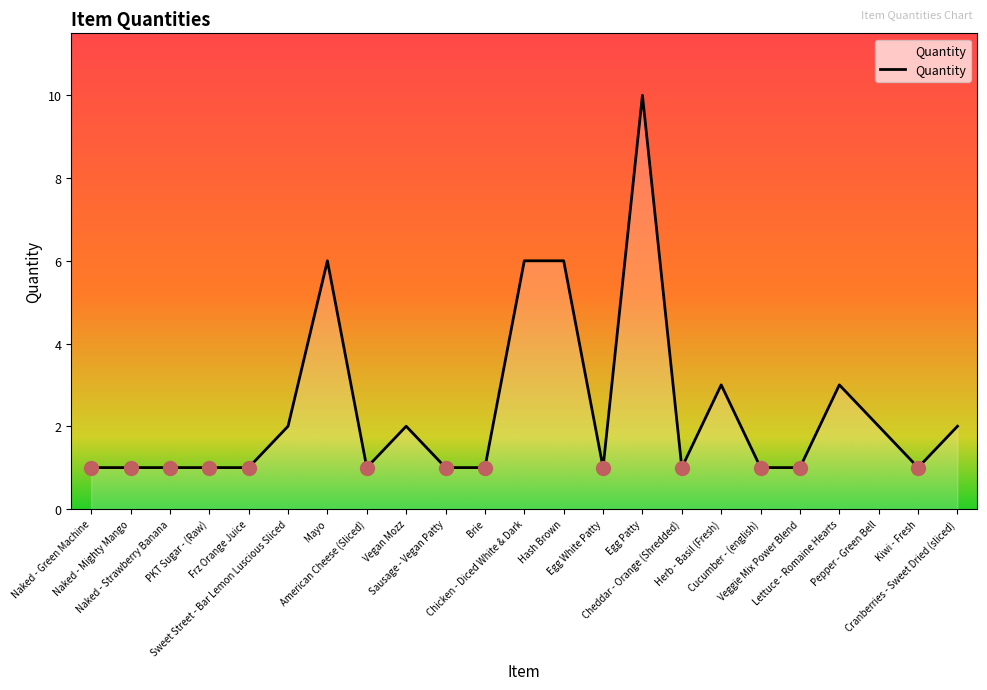

What is the maximum value shown in the chart?

10